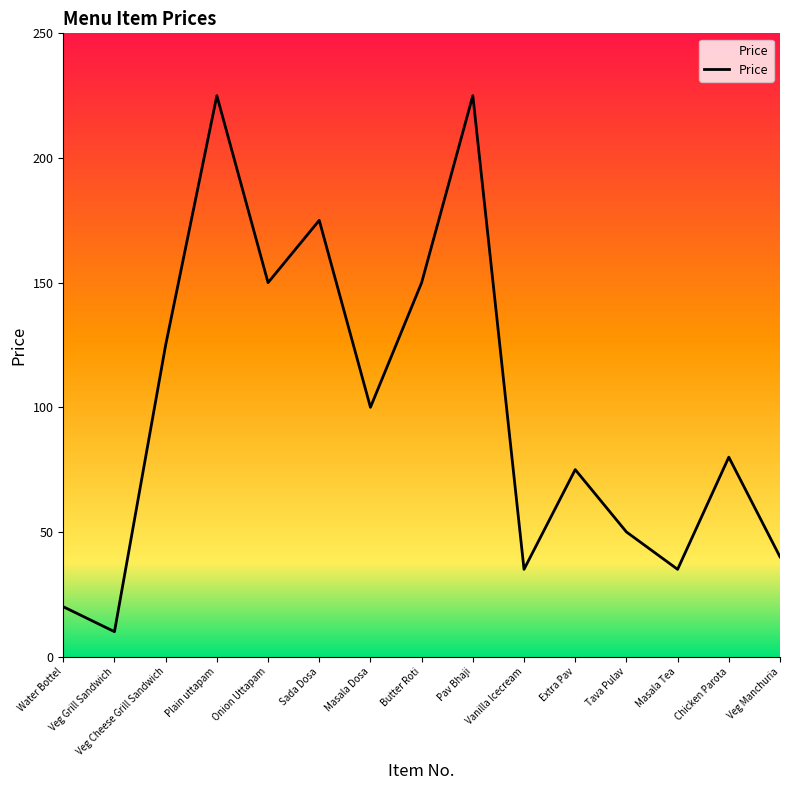

List the labels in order of value, smallest first.

Veg Grill Sandwich, Water Bottel, Vanilla Icecream, Masala Tea, Veg Manchuria, Tava Pulav, Extra Pav, Chicken Parota, Masala Dosa, Veg Cheese Grill Sandwich, Onion Uttapam, Butter Roti, Sada Dosa, Plain uttapam, Pav Bhaji